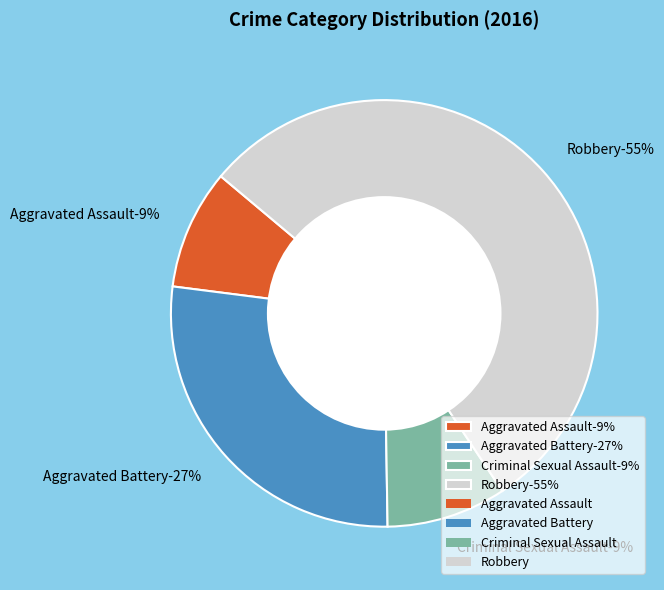

Count the number of slices in the pie.

4